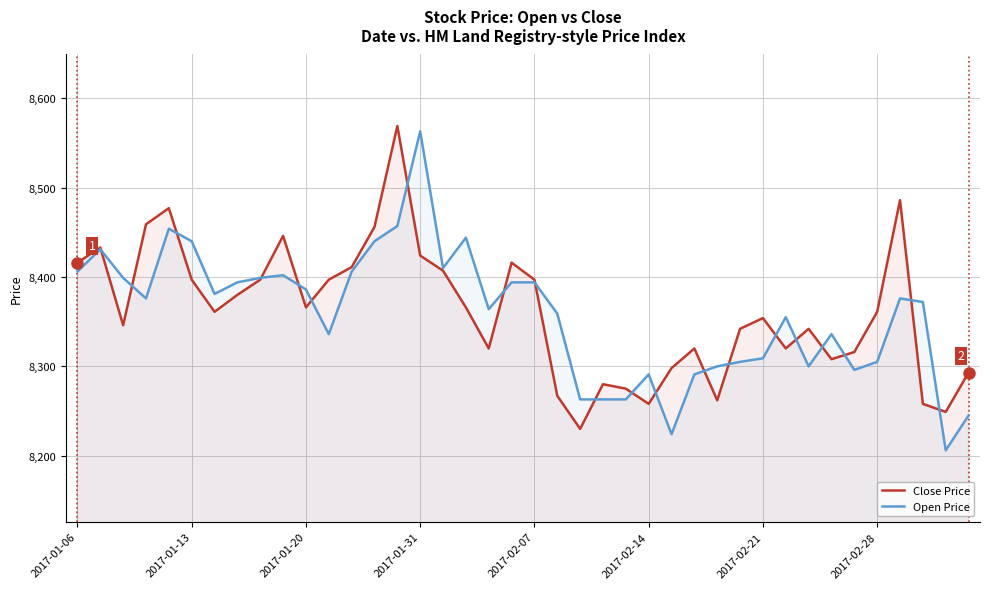

The Open Price series shows 8386 at 2017-01-20. True or false?

True